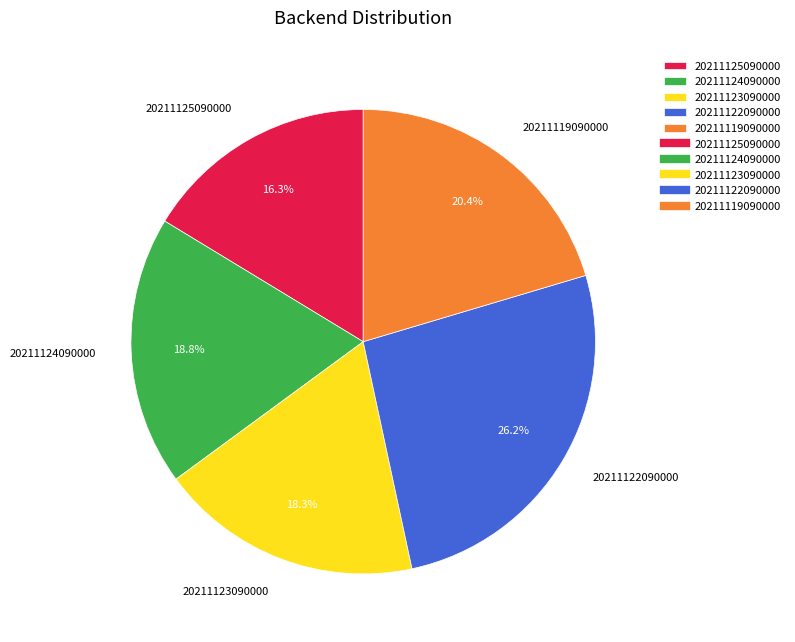

What portion of the pie excludes 20211124090000?

81.2%